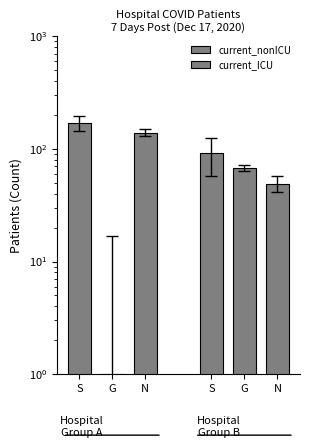

What is the smallest value displayed?

1